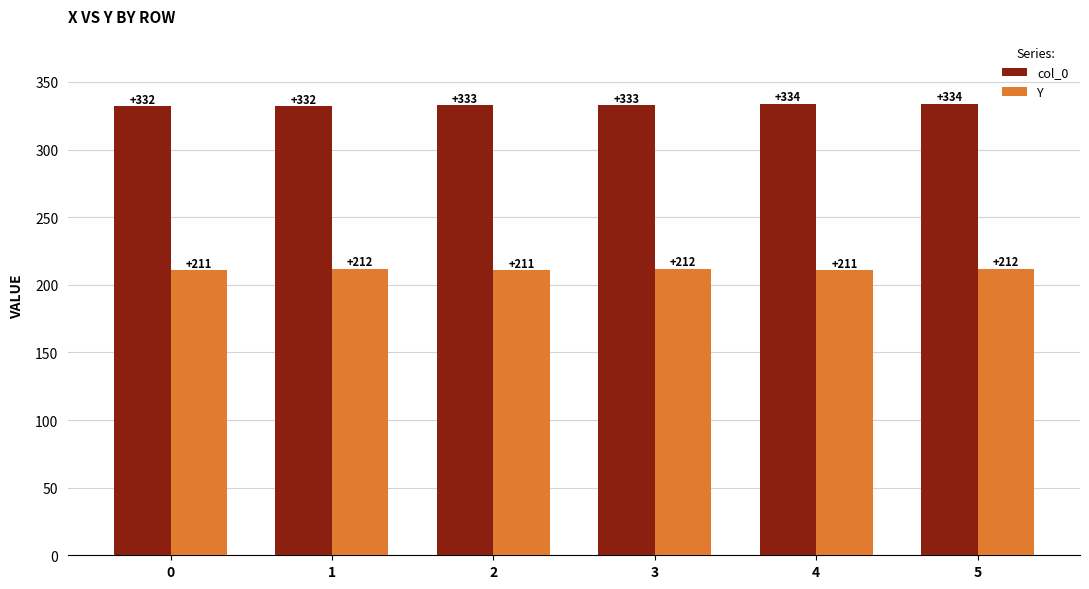

At how many categories does at least one series exceed 306?

6